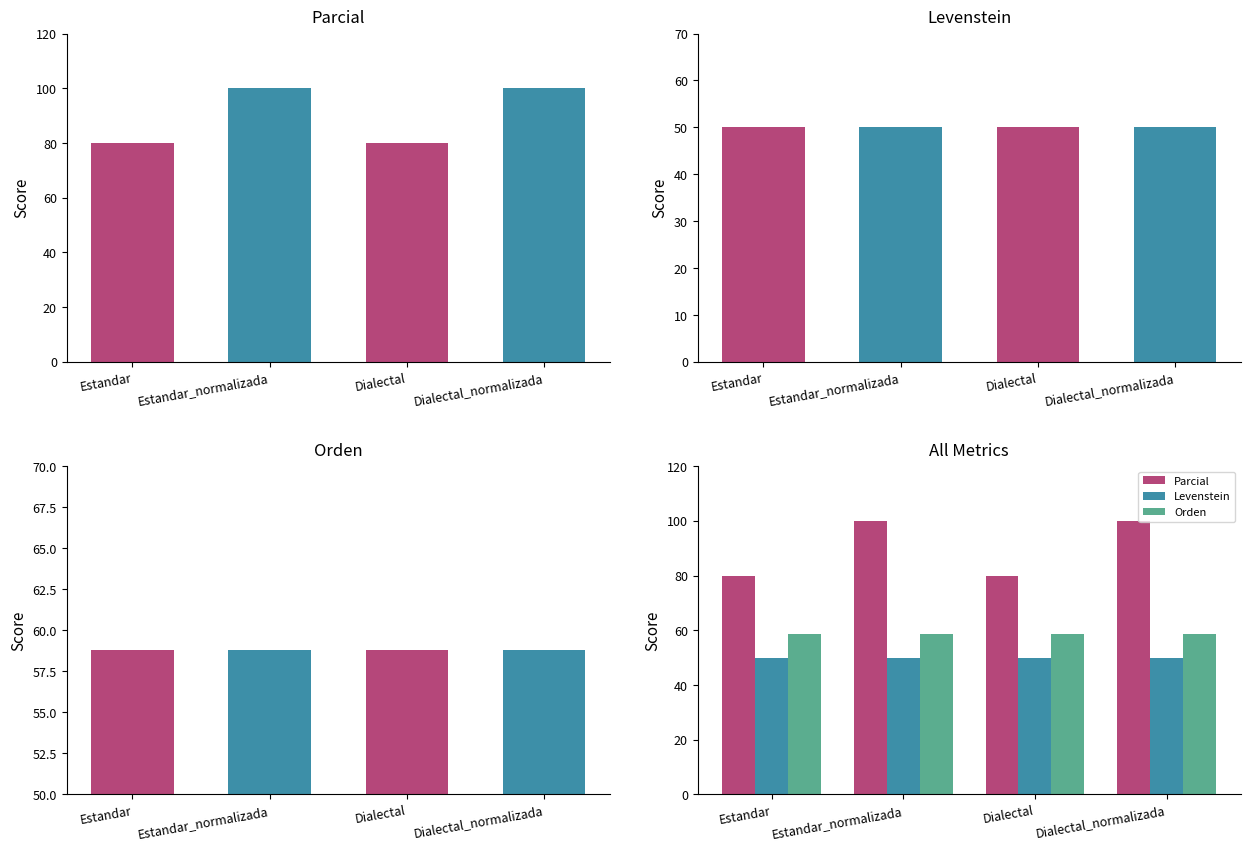

What is the label of the 3rd bar from the right?

Estandar_normalizada